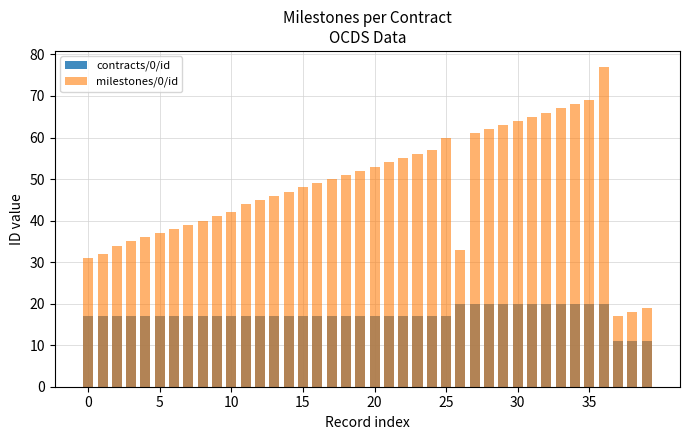

Which label corresponds to the largest value in the chart?

36